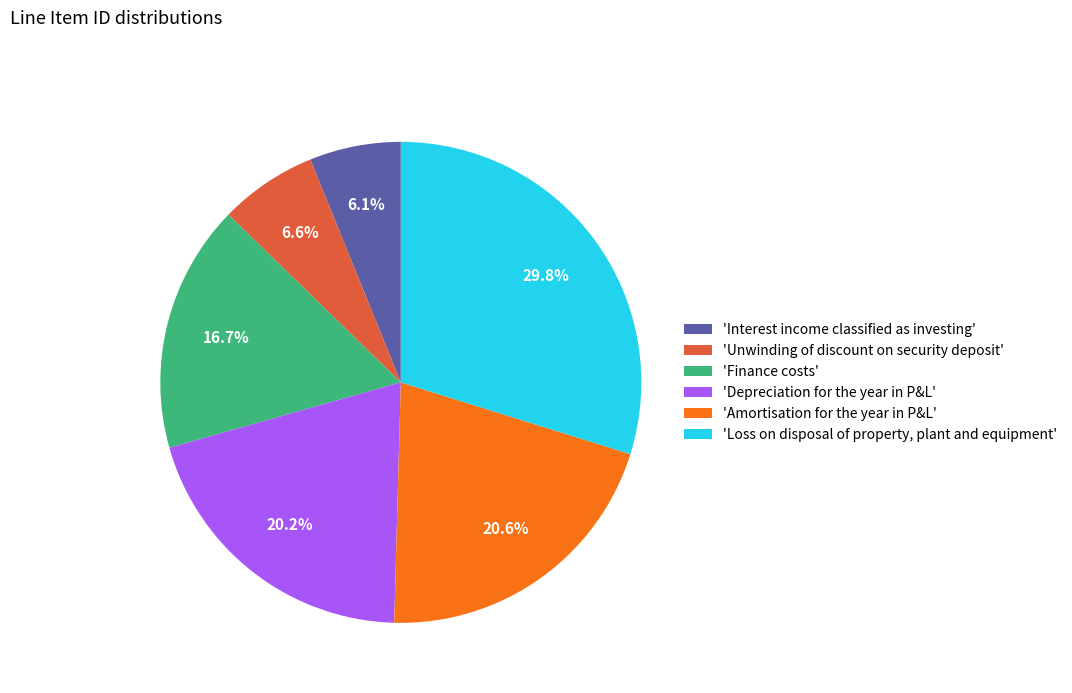

Do 'Loss on disposal of property, plant and equipment' and 'Finance costs' together represent more than half of the pie?

No